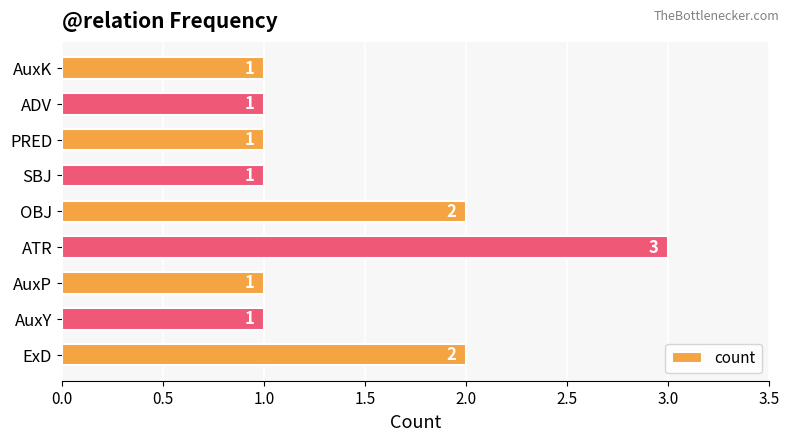

Reading bottom to top, what are all the values shown in this chart?

2	1	1	3	2	1	1	1	1